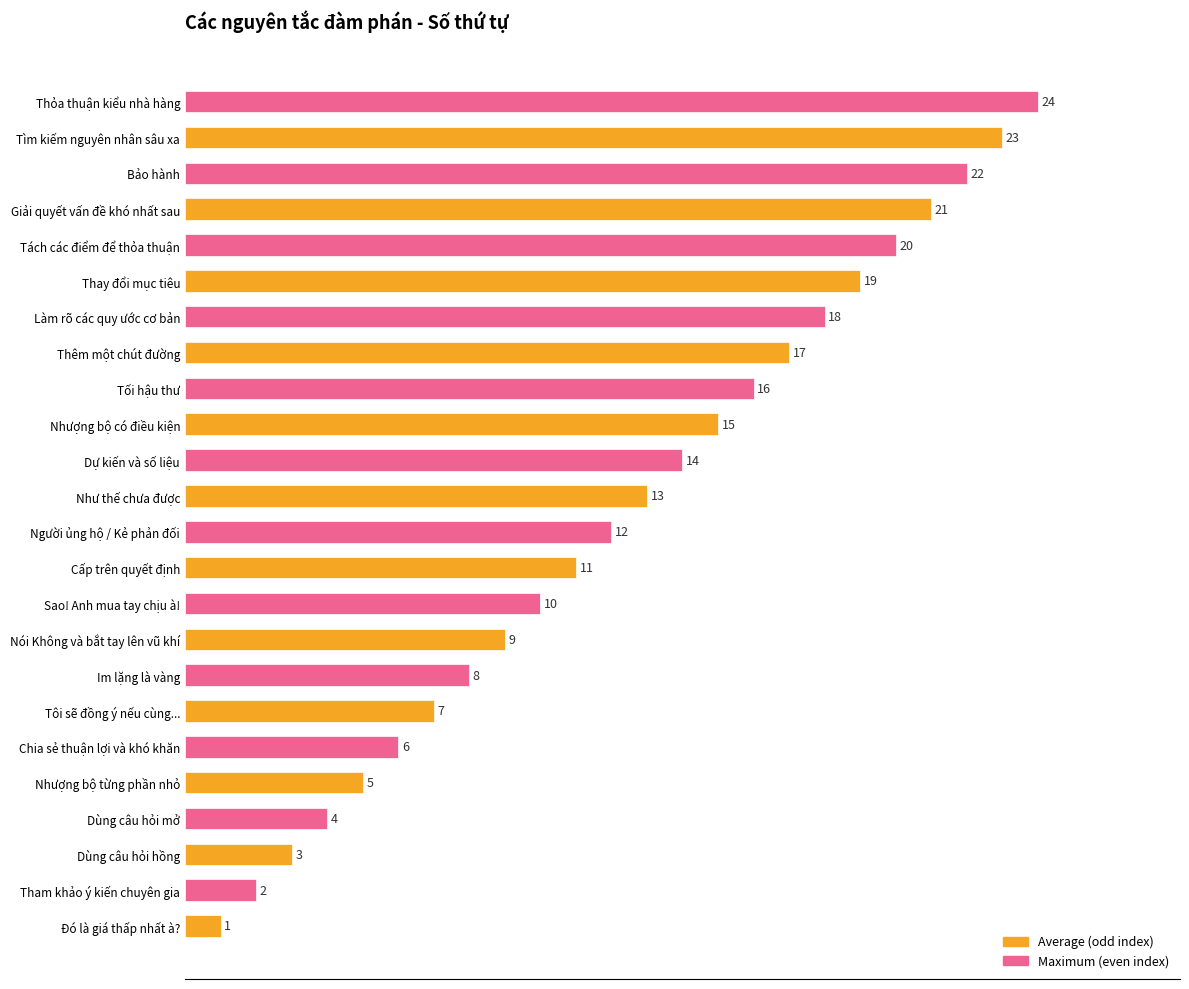

Which label corresponds to the largest value in the chart?

Thỏa thuận kiểu nhà hàng